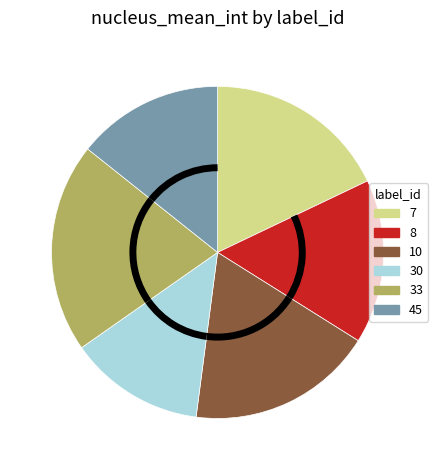

Is there any slice that represents more than half of the pie?

No